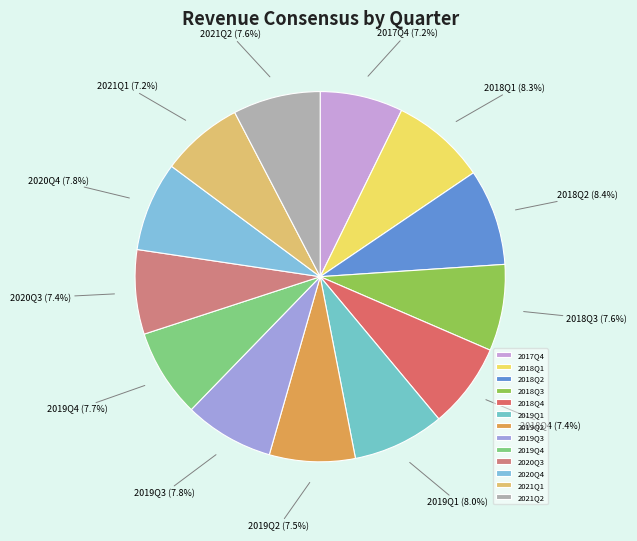

To the nearest percent, what is the difference between the largest and smallest slice percentages?

1%